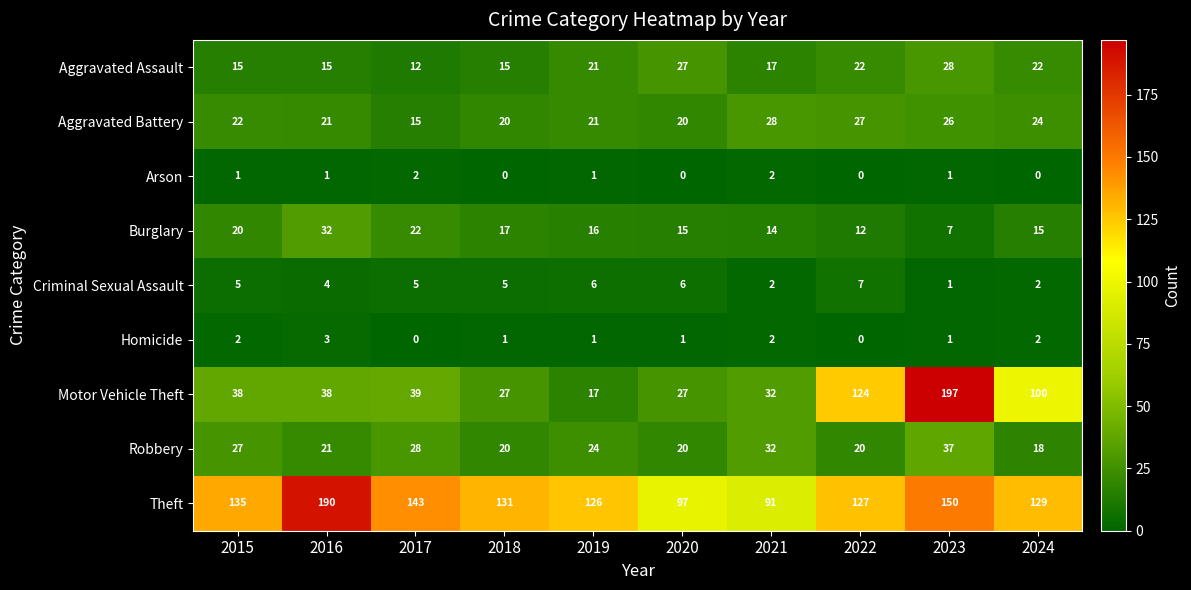

The Aggravated Battery series shows 13 at 2016. True or false?

False